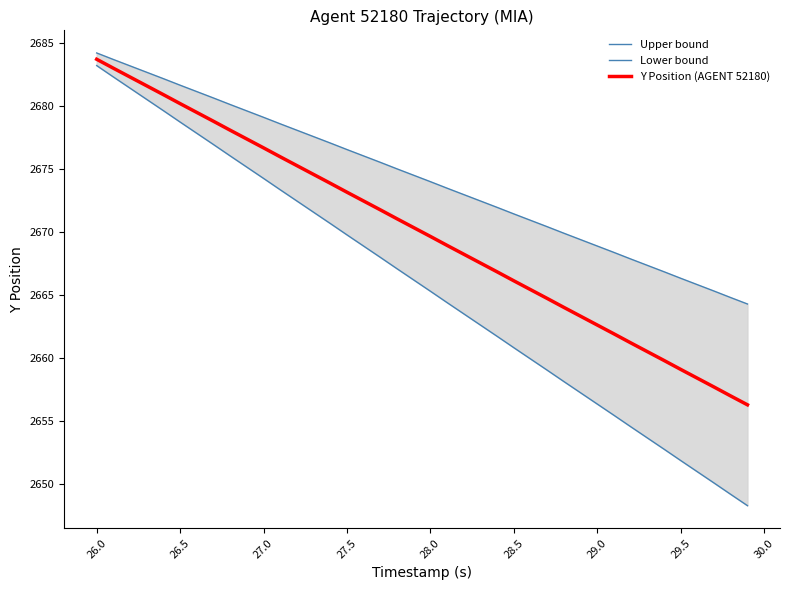

The Y Position (AGENT 52180) series shows 2666.1 at 28.5. True or false?

True